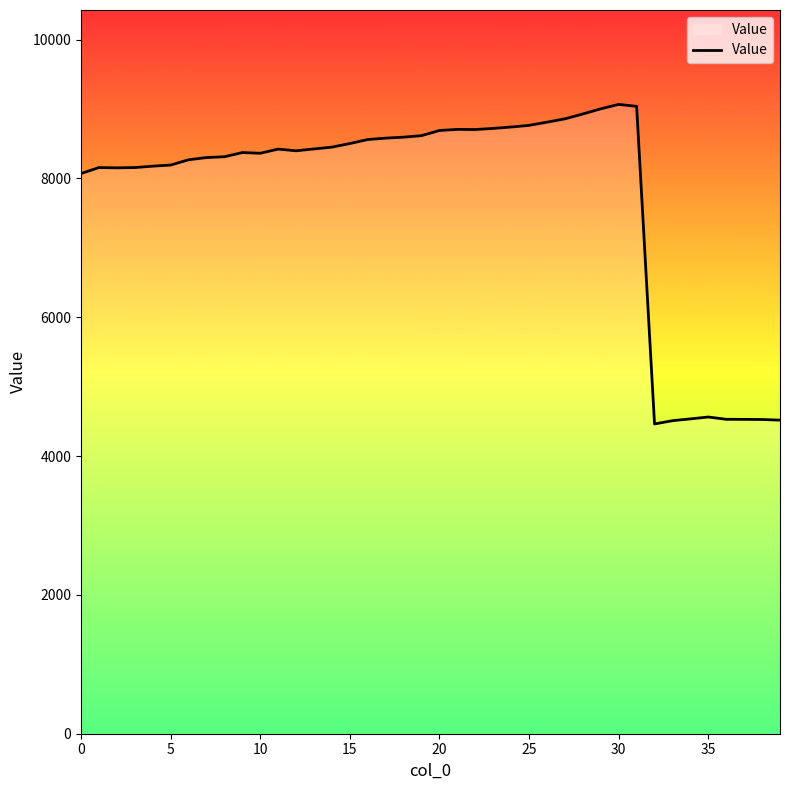

What is the difference between the maximum and minimum values?

4604